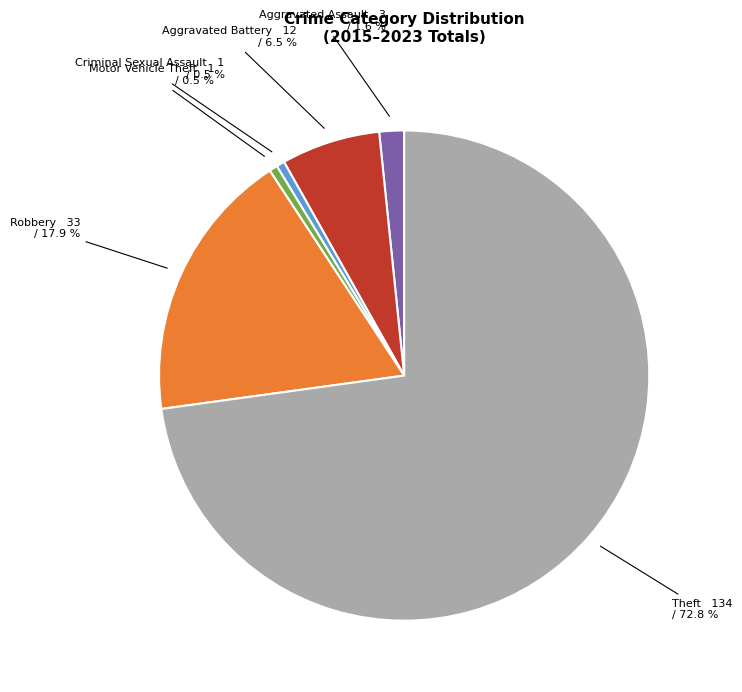

Is the sum of Aggravated Battery and Aggravated Assault greater than half?

No